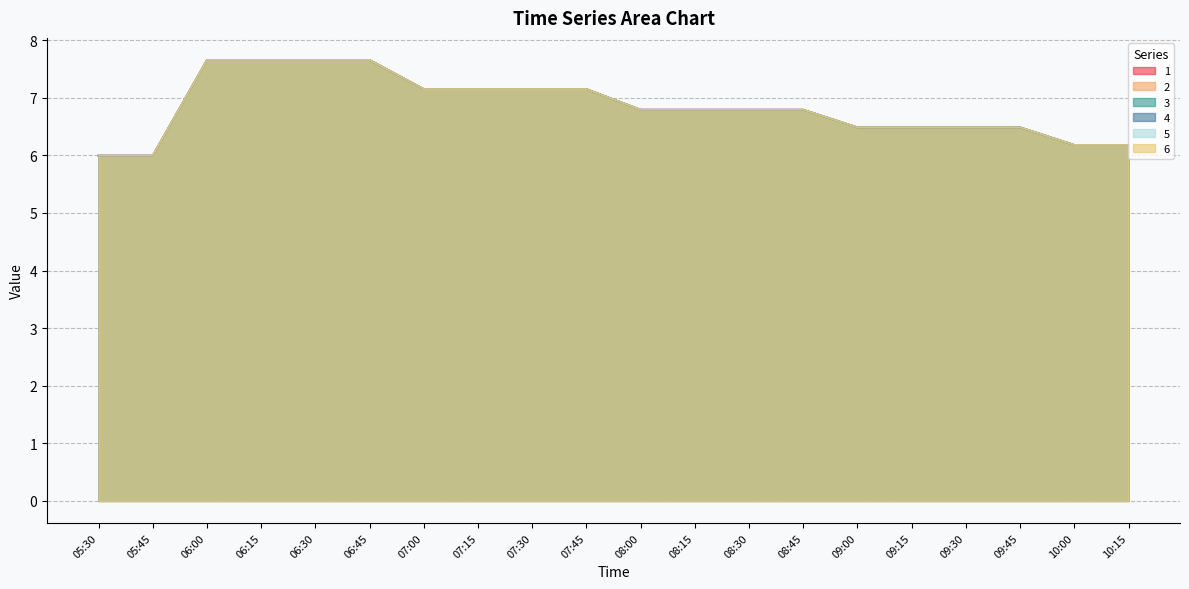

True or false: 3 and 1 intersect in this chart.

False